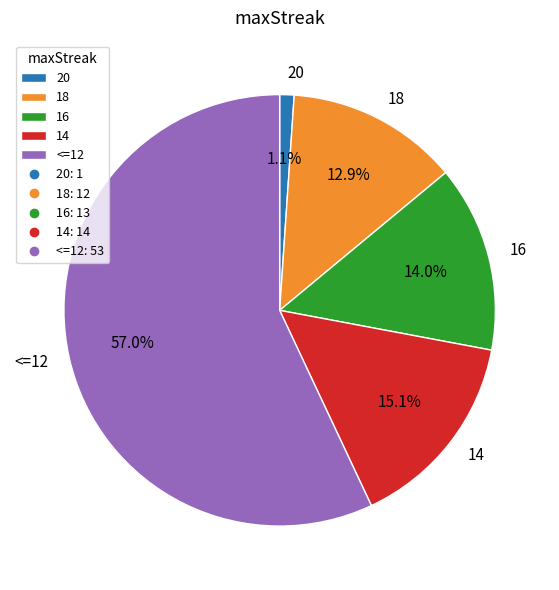

Rank the categories by value from highest to lowest.

<=12, 14, 16, 18, 20